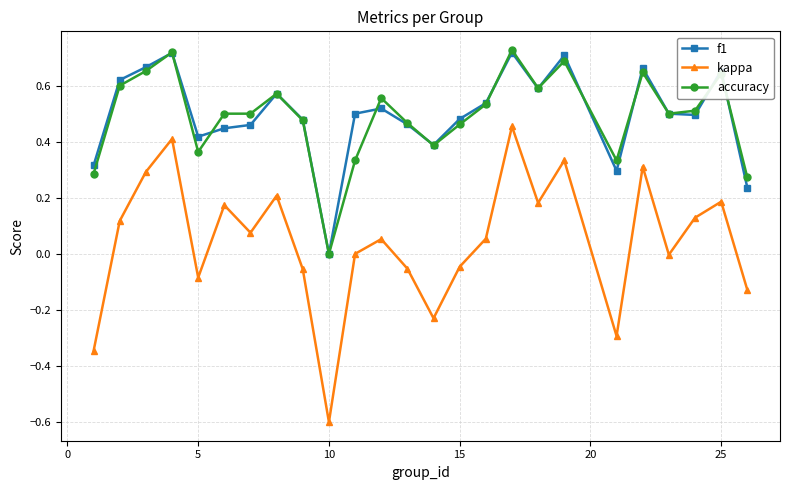

How many interior local valleys does the kappa series have?

7